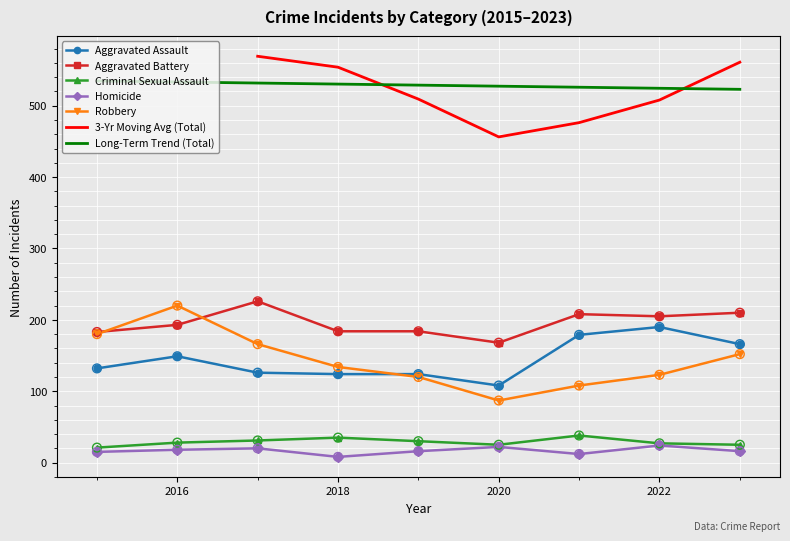

What is the minimum value for Long-Term Trend (Total)?

523.0